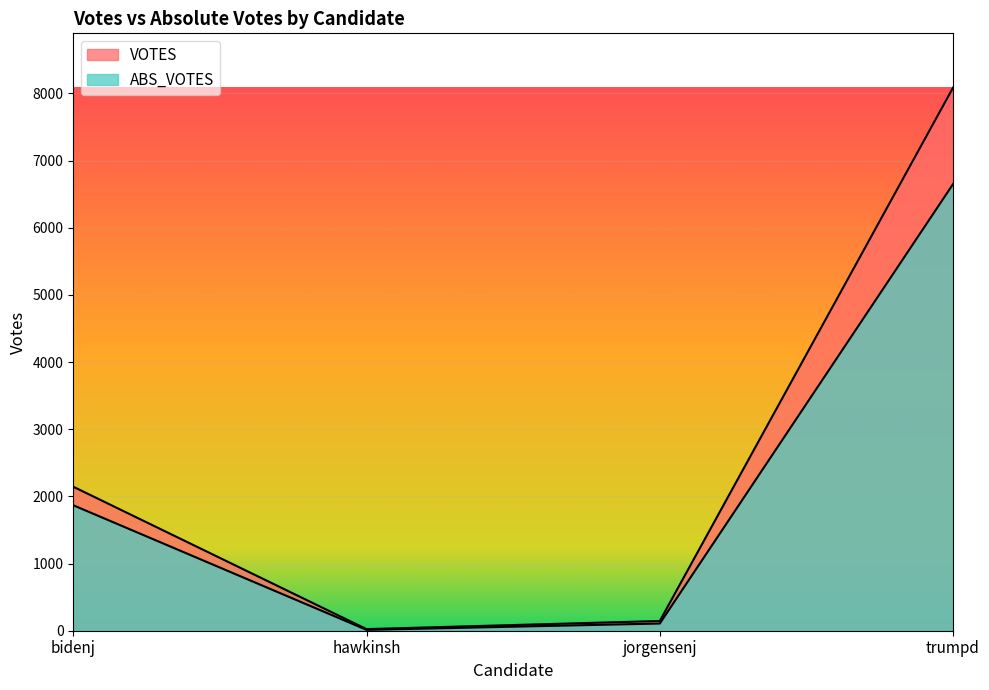

True or false: ABS_VOTES has more than 1 interior local peaks.

False